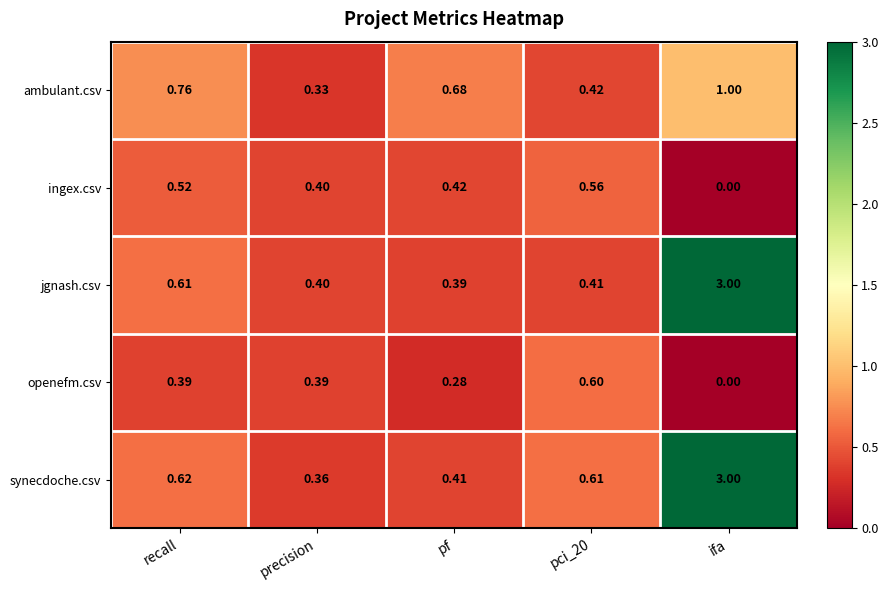

Which label corresponds to the smallest value in the chart?

ifa